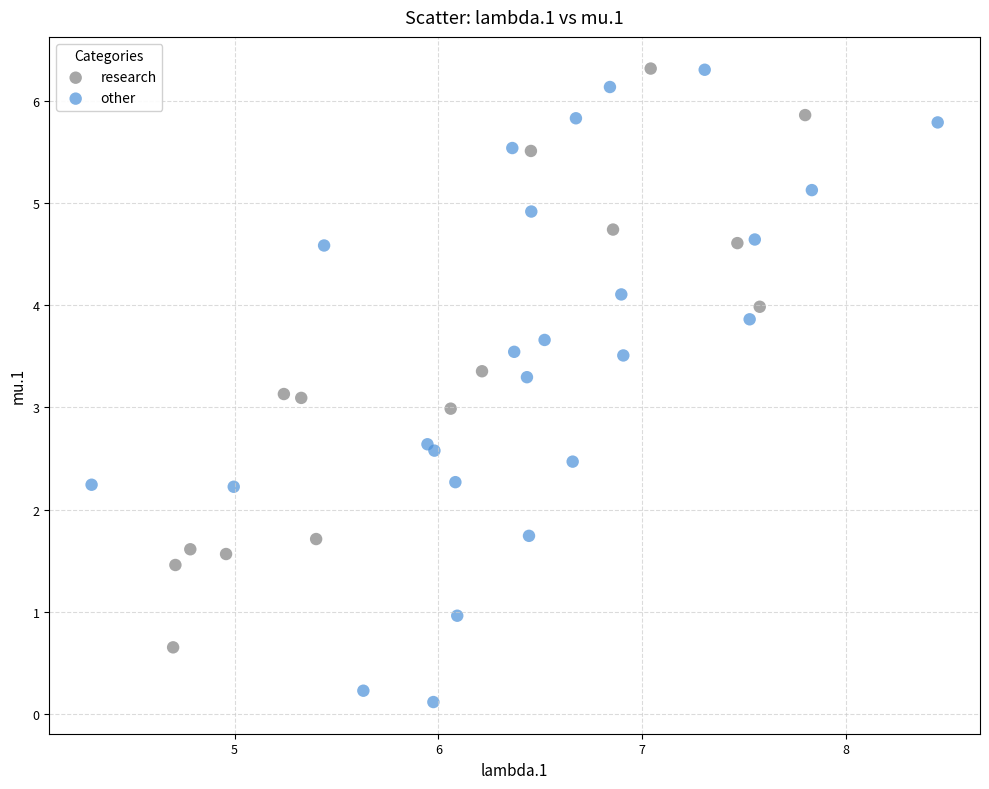

What are all the series names shown in the legend?

research, other